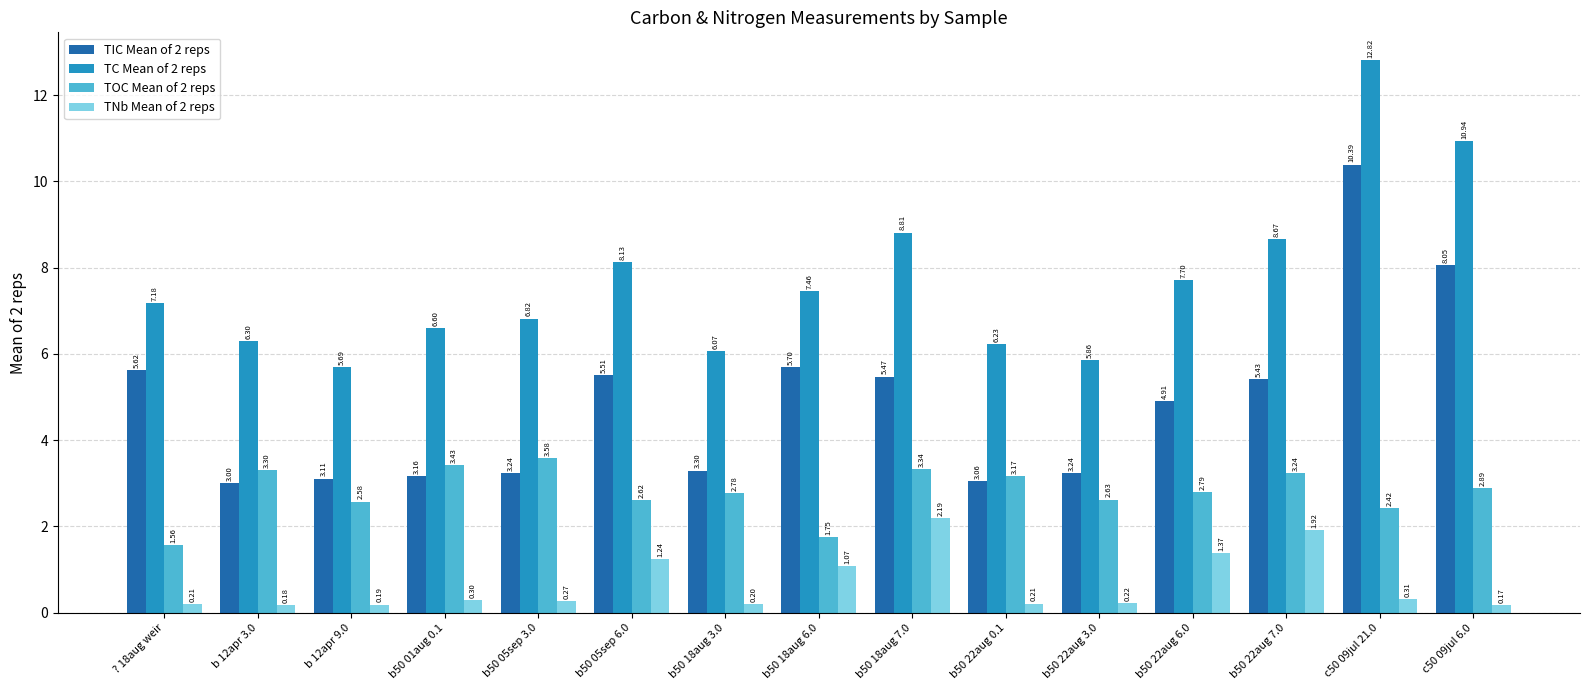

What is the total value across all series at b50 18aug 6.0?

16.0